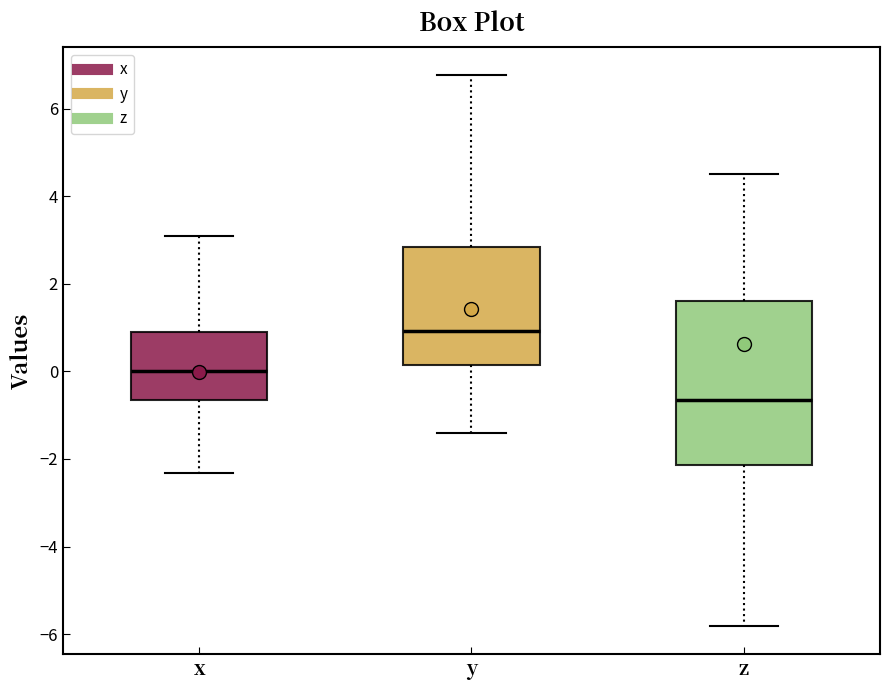

Which box is the tallest, from its lower edge to its upper edge?

z